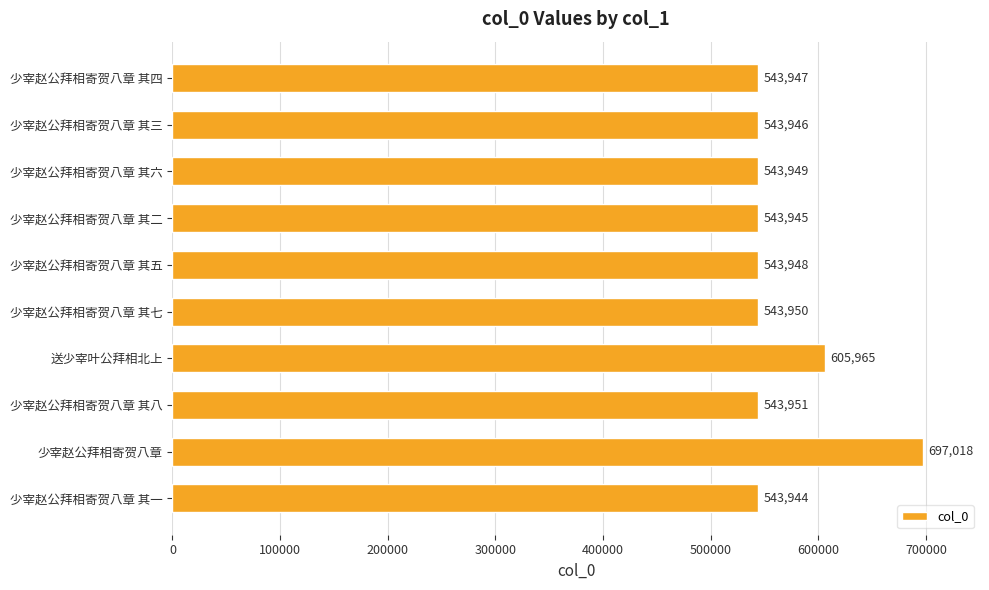

Between 少宰赵公拜相寄贺八章 其四 and 少宰赵公拜相寄贺八章 其三, which is larger?

少宰赵公拜相寄贺八章 其四